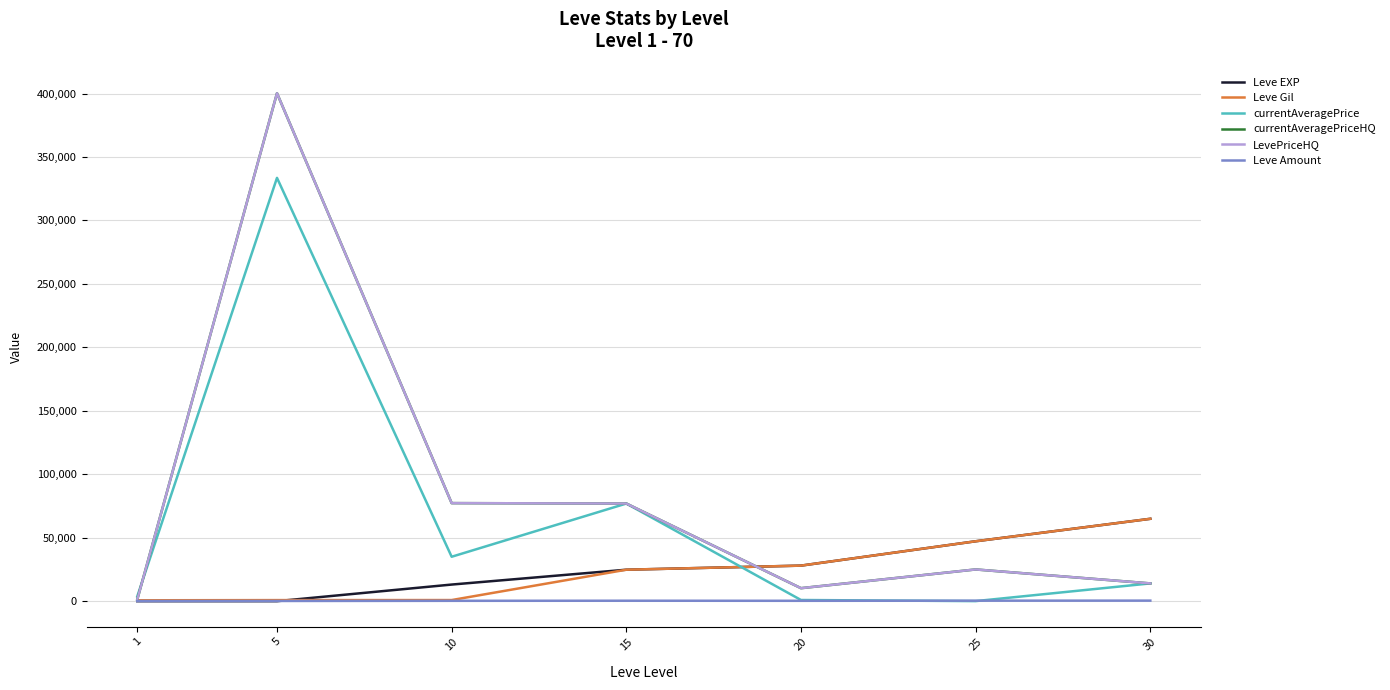

Does the chart display data point markers on the line(s)?

No